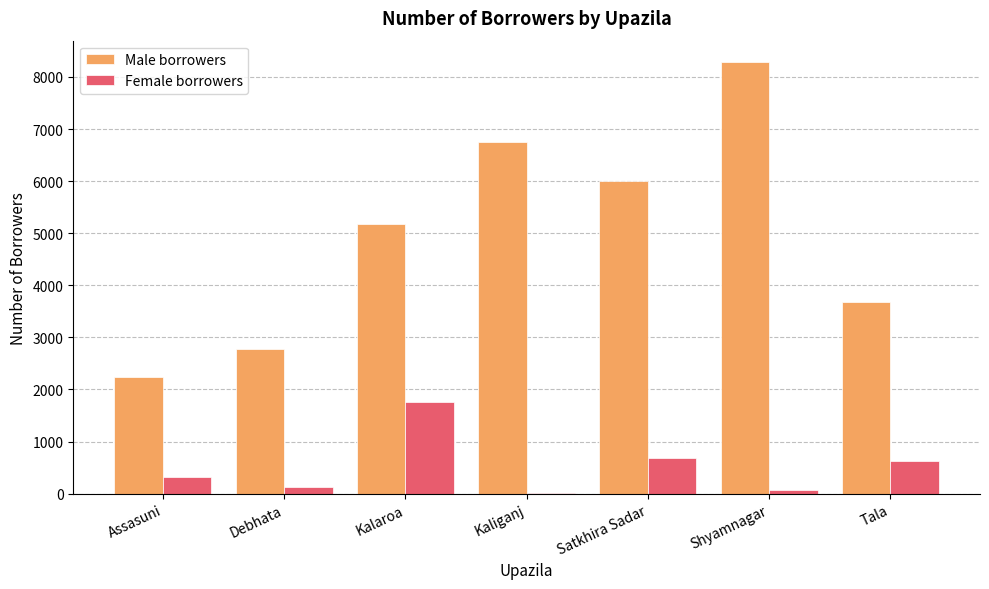

Which category has the highest value in the Female borrowers series?

Kalaroa